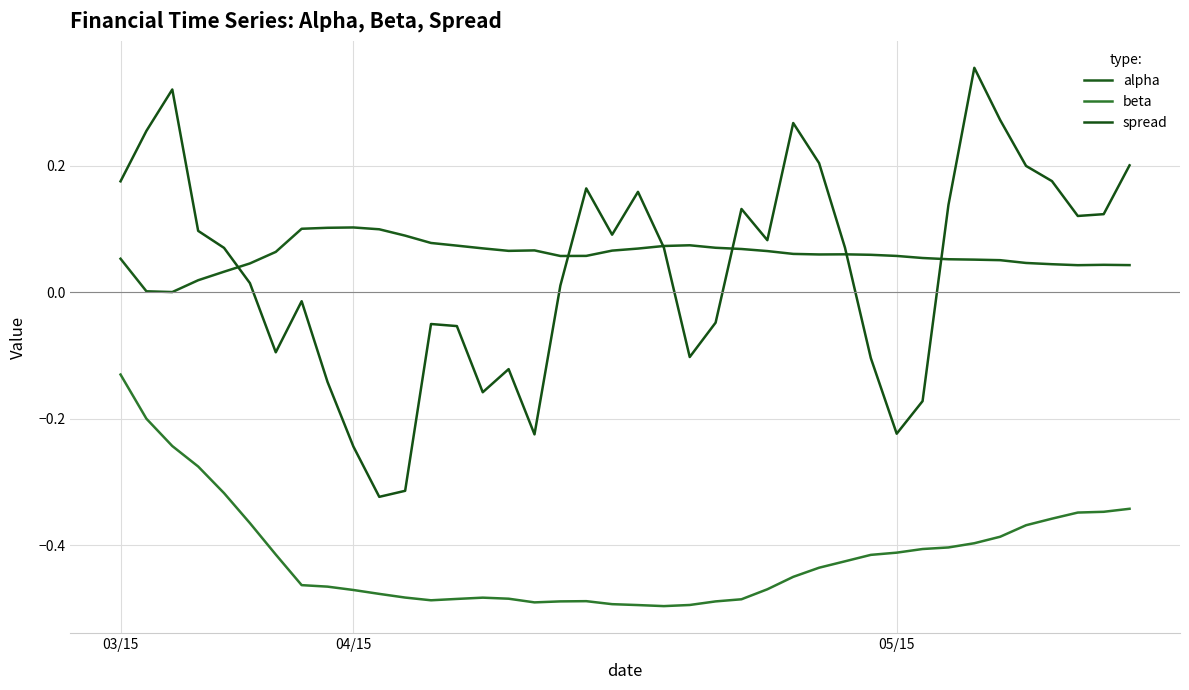

What is the difference between the maximum and minimum values in the beta series?

0.4